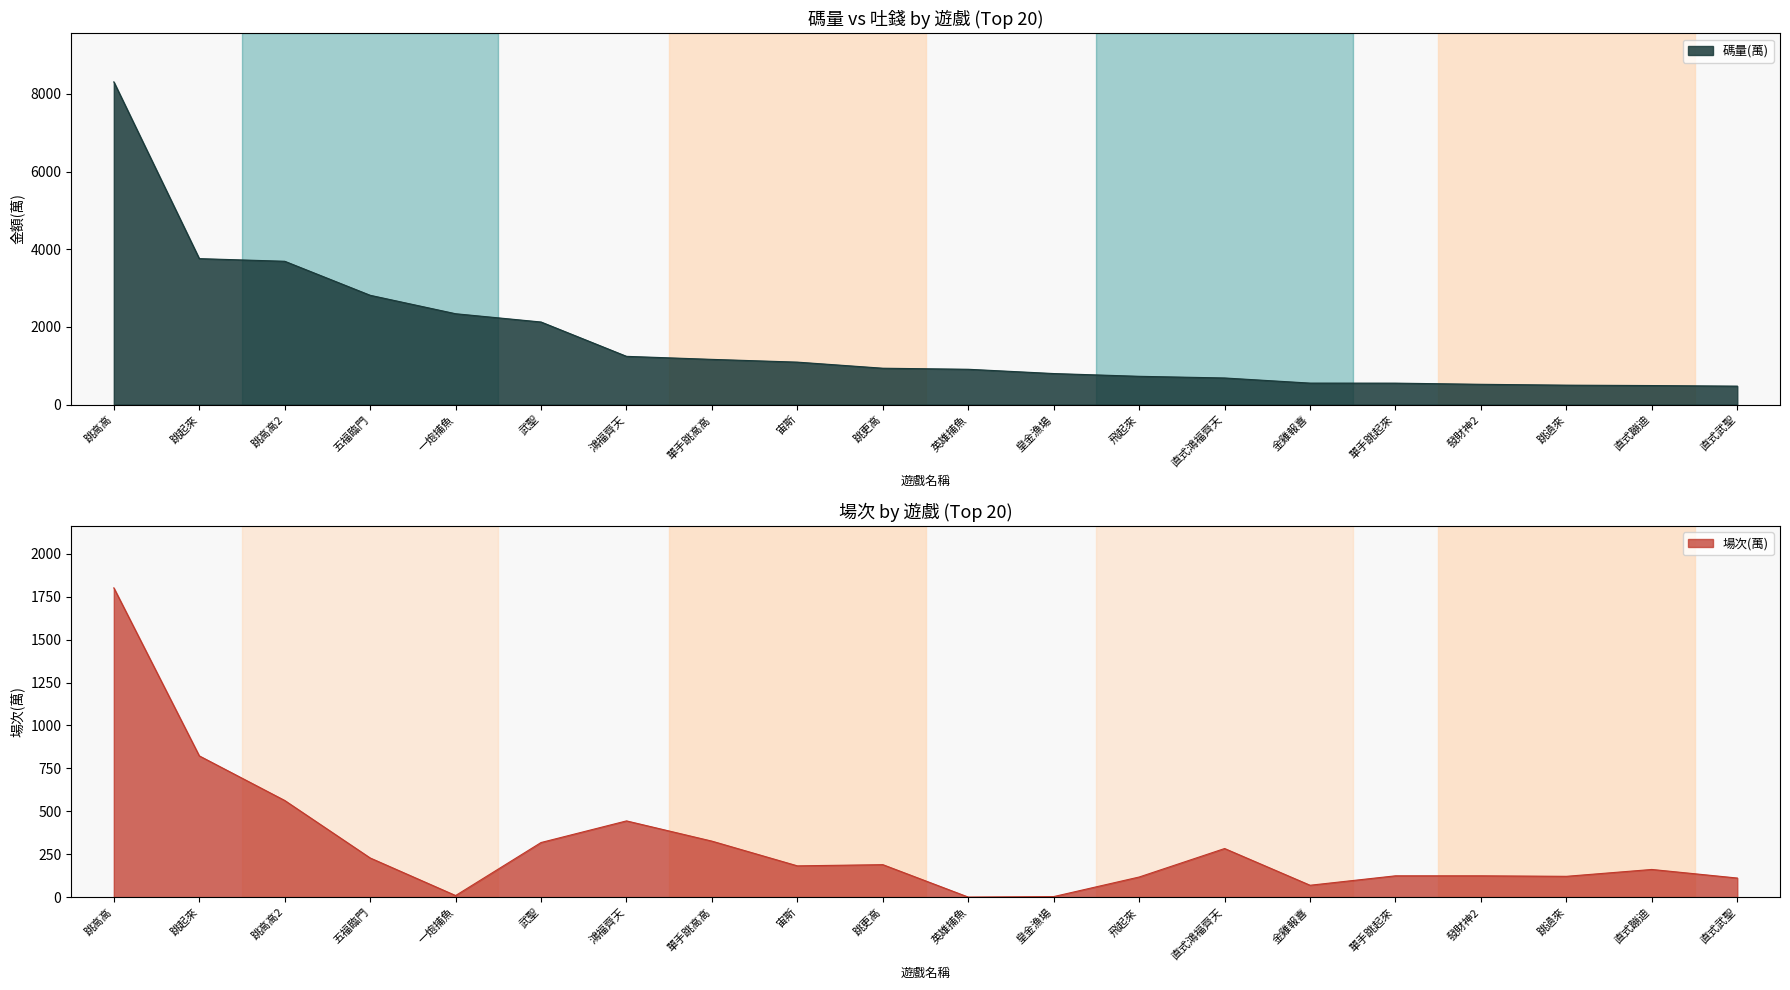

True or false: 場次(萬) and 碼量(萬) cross at least once.

False